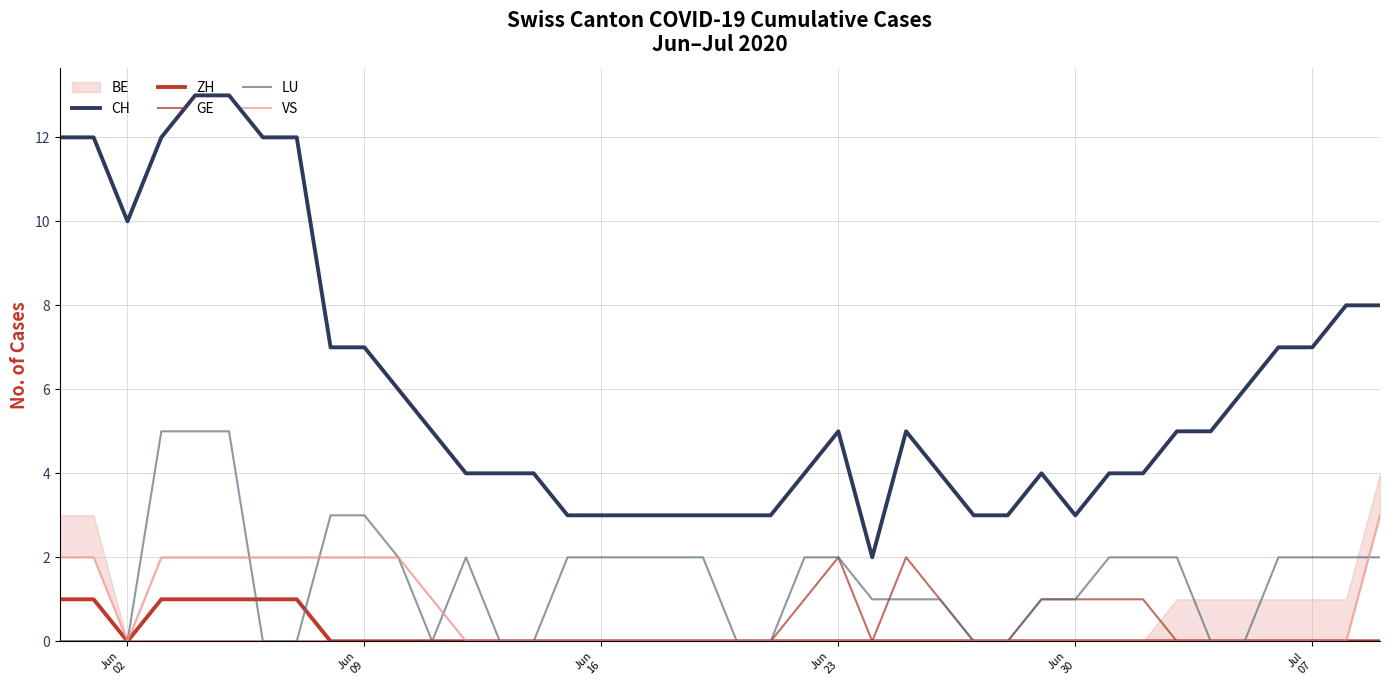

How many values in the VS series exceed 0?

12